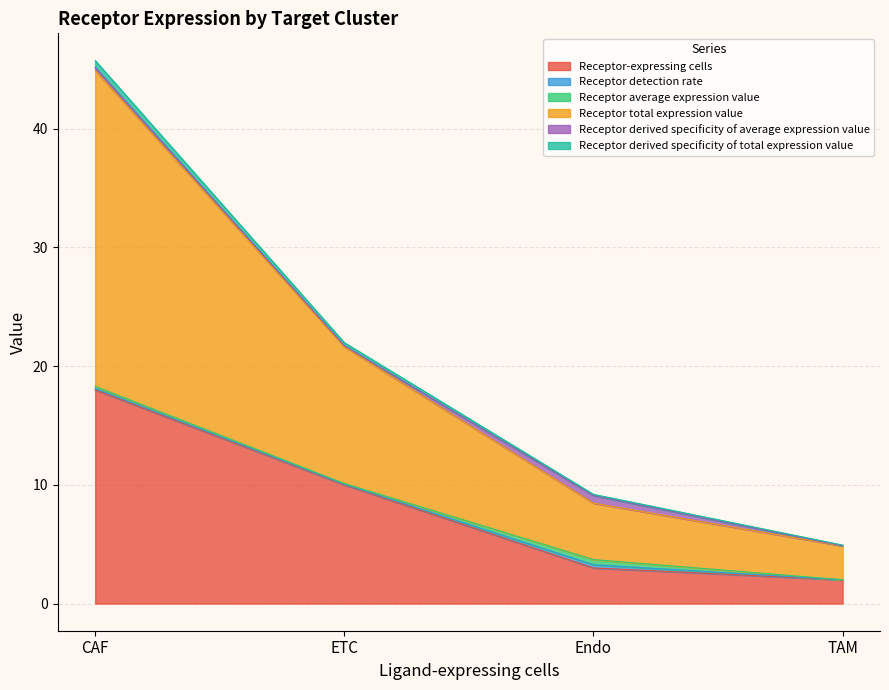

At which category is the sum across all series the highest?

CAF